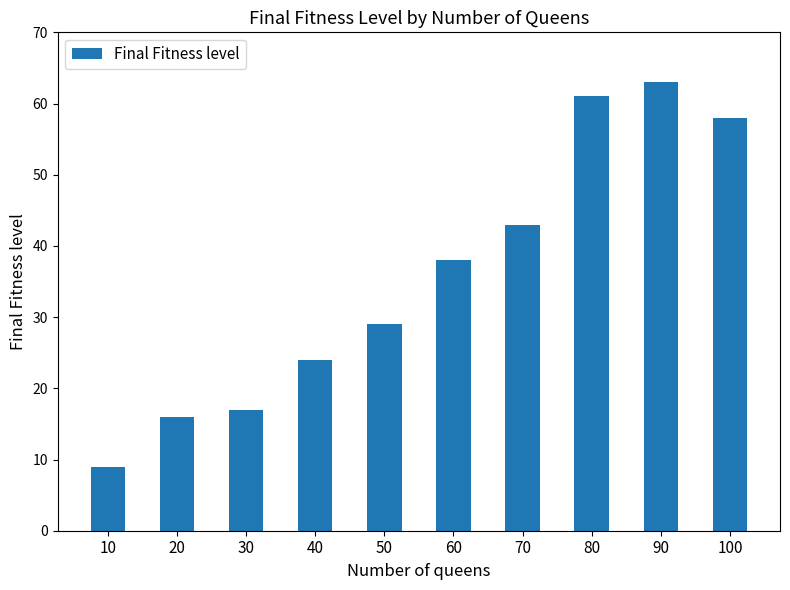

Are the bars horizontal?

No